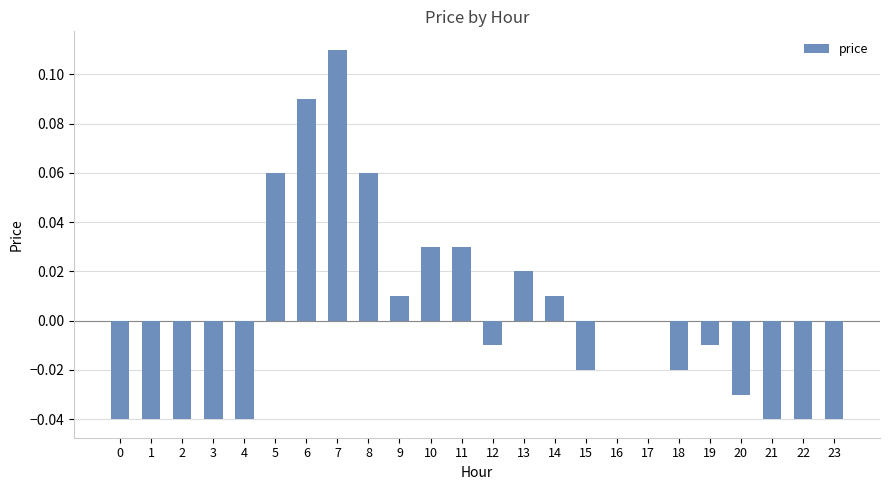

The chart shows a value of 0.2 at 7. True or false?

False